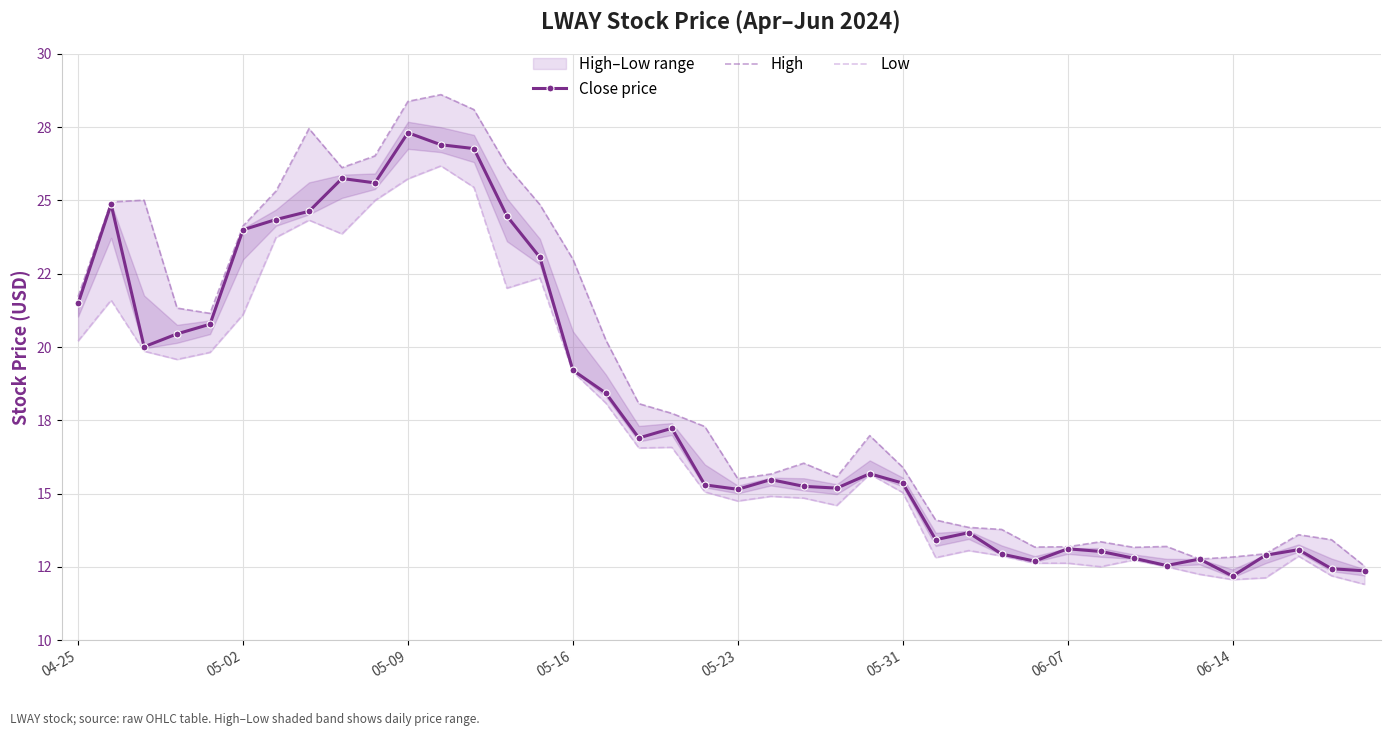

What are all the series names shown in the legend?

Close price, High, Low